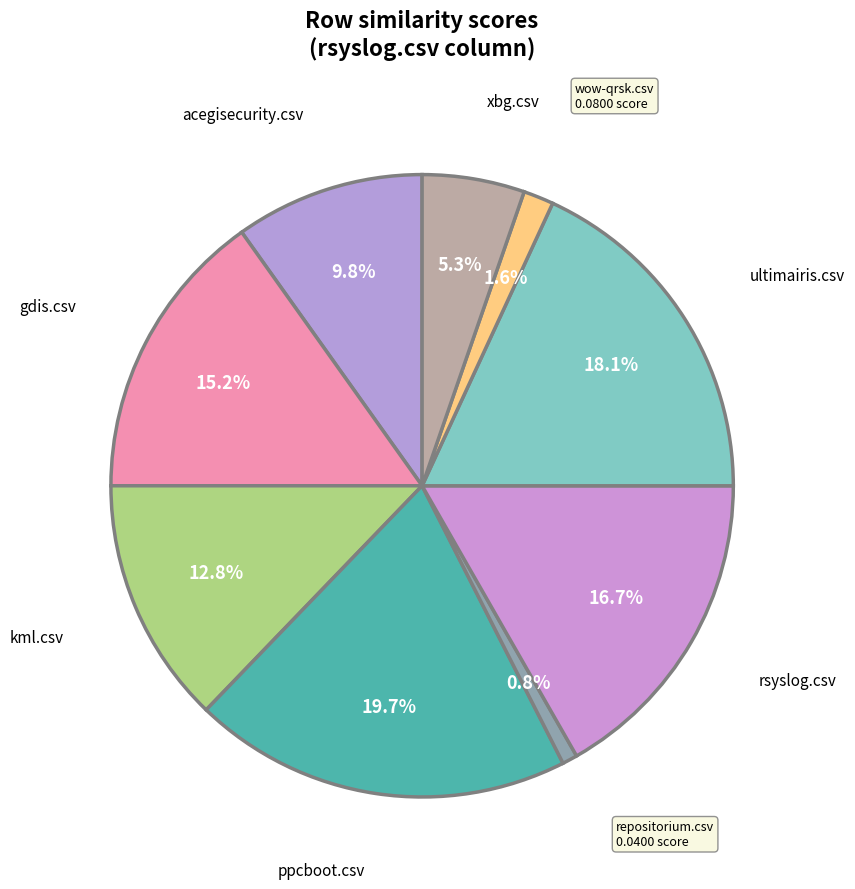

To the nearest percent, what is the average slice percentage?

11%